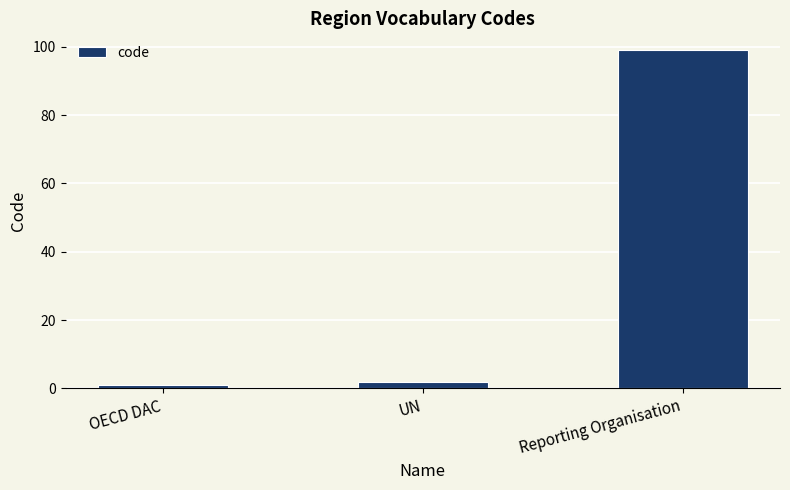

At which label is the value closest to 50?

UN